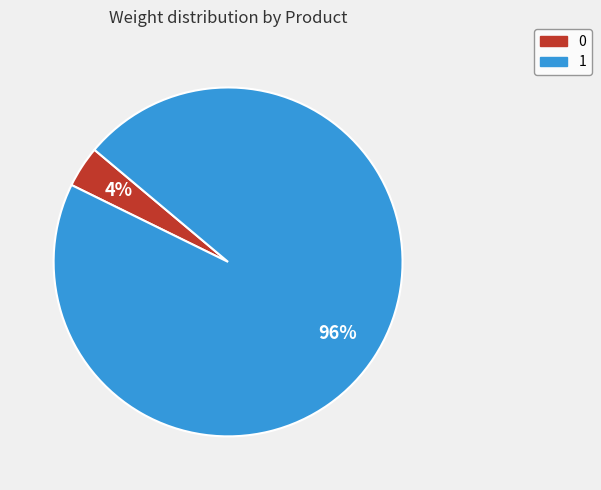

Do 0 and 1 together represent more than half of the pie?

Yes